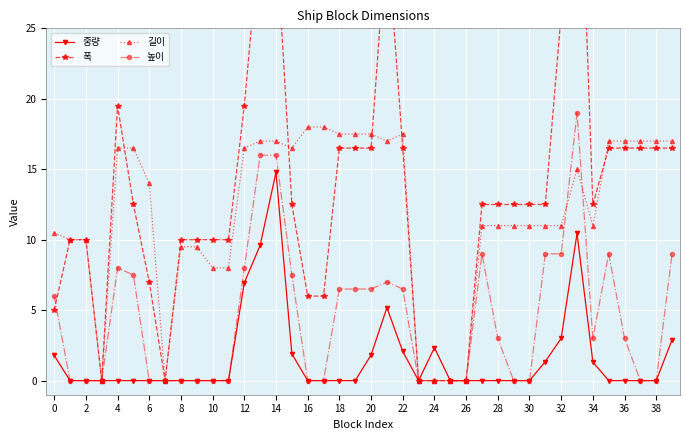

What is the label of the 40th point from the left?

39